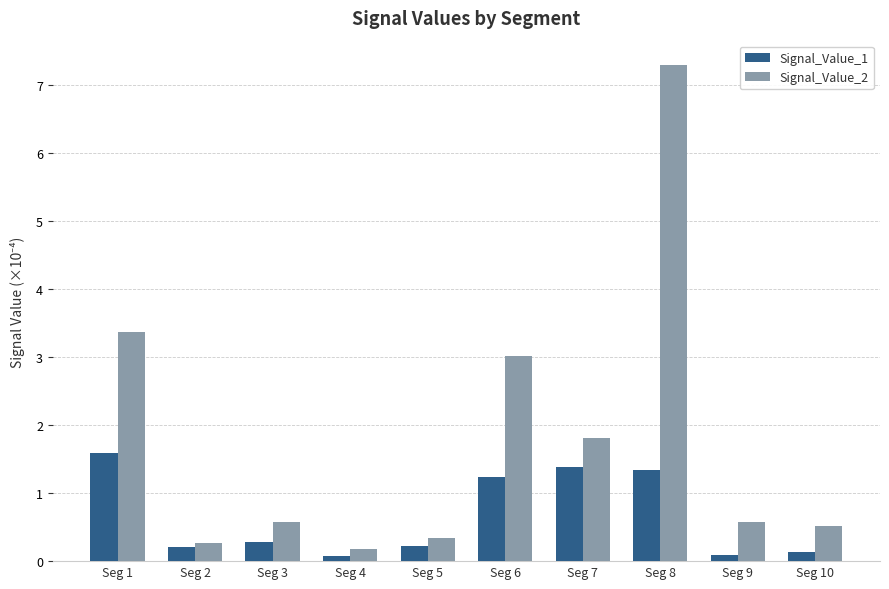

Which series has the largest total across all categories?

Signal_Value_2